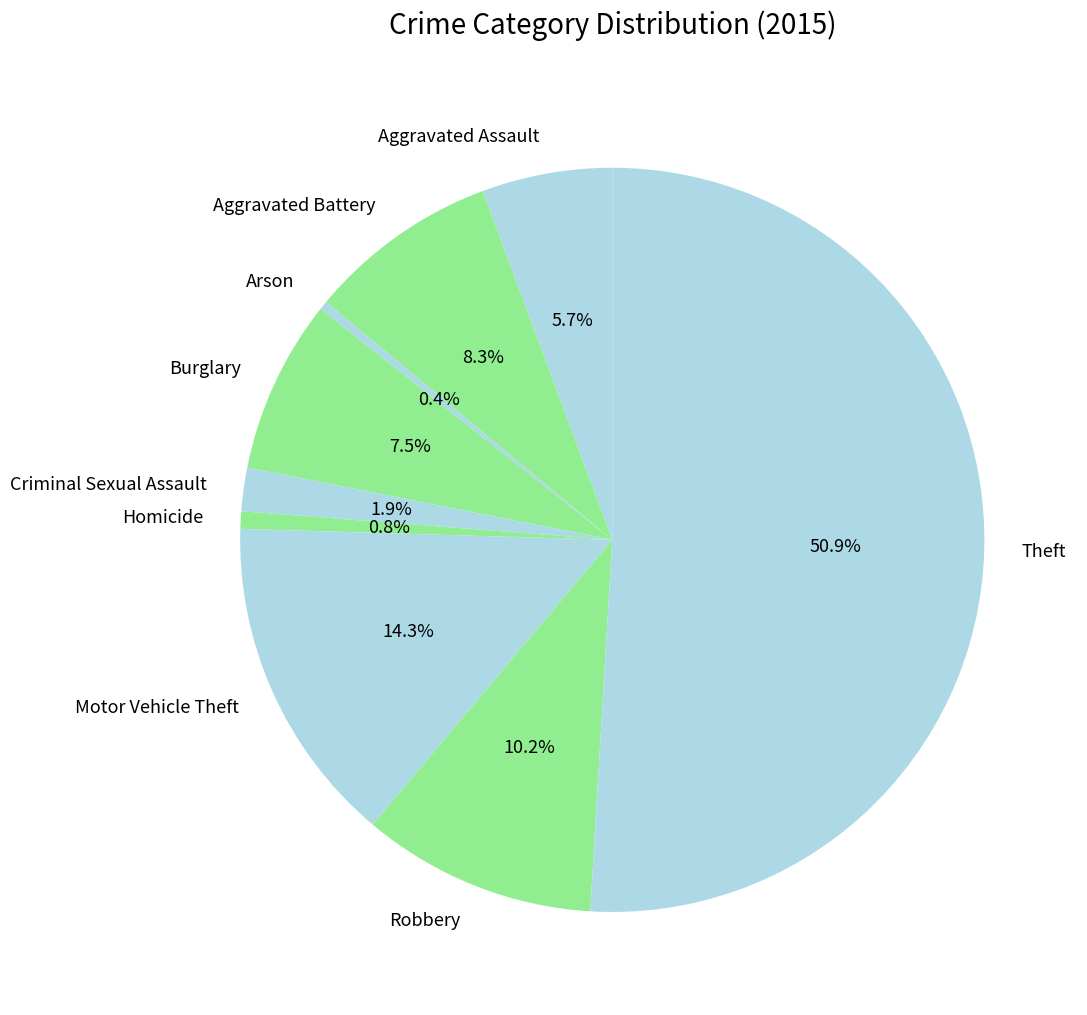

Count the number of slices in the pie.

9